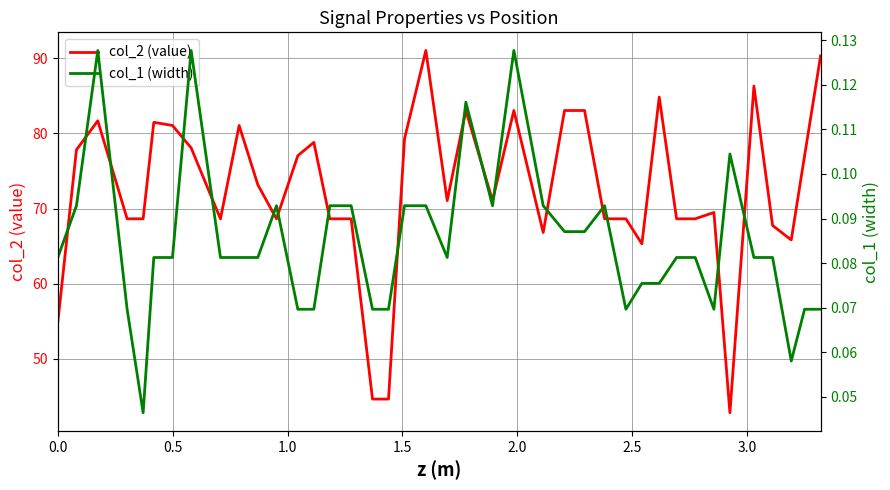

What is the difference between the maximum and second lowest values in the col_1 (width) series?

0.1